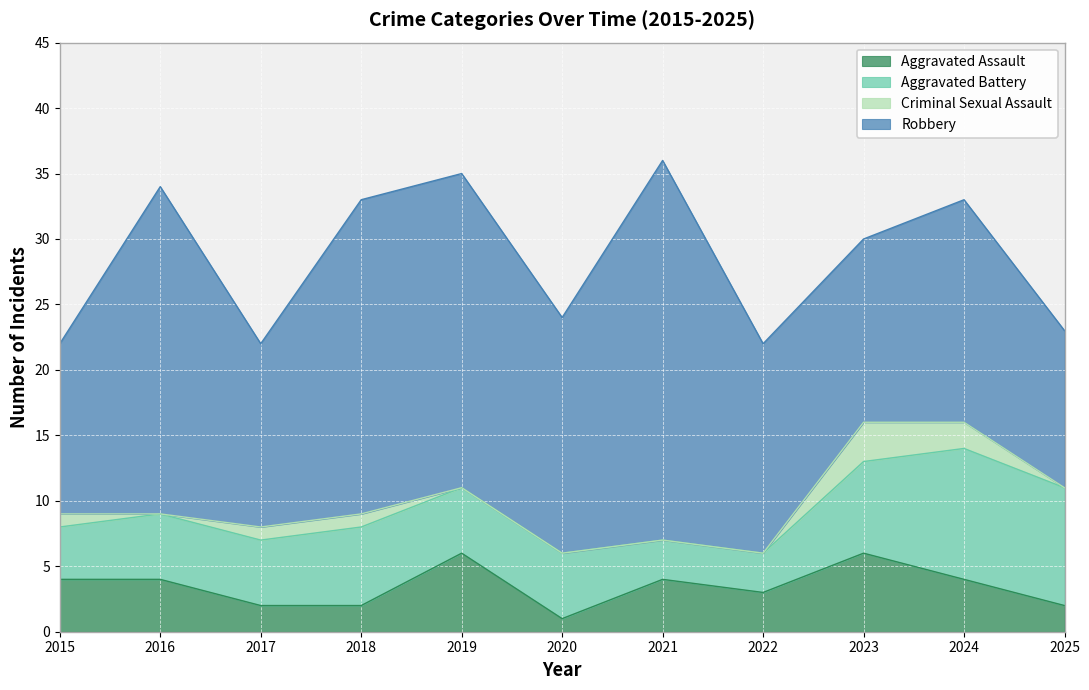

True or false: Aggravated Assault has a value of 4 at 2015.

True